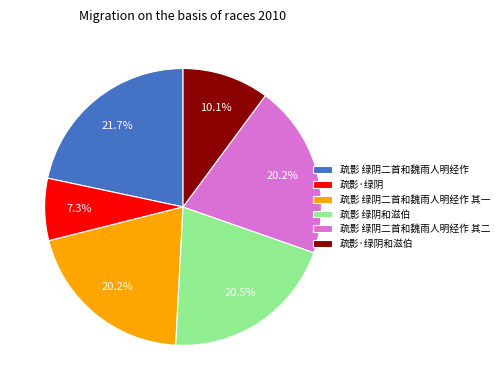

Approximately how many times larger is the value at 疏影 绿阴和滋伯 compared to 疏影·绿阴?

2.8